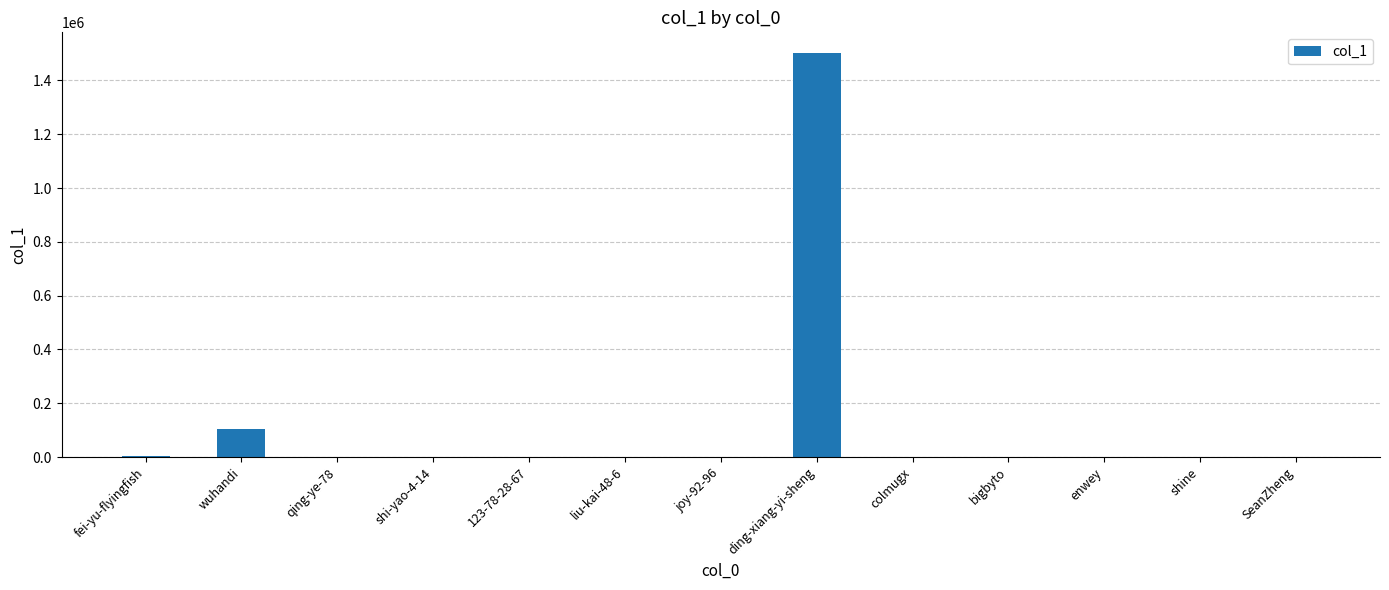

What is the sum of all values?

1613661